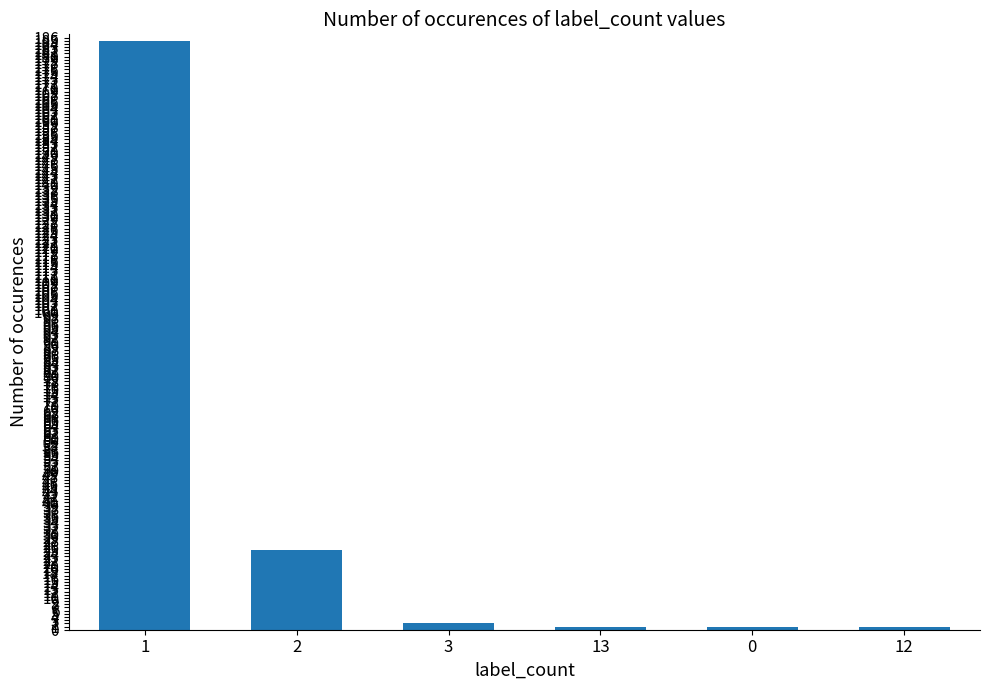

Approximately how many times larger is the value at 13 compared to 12?

1.0